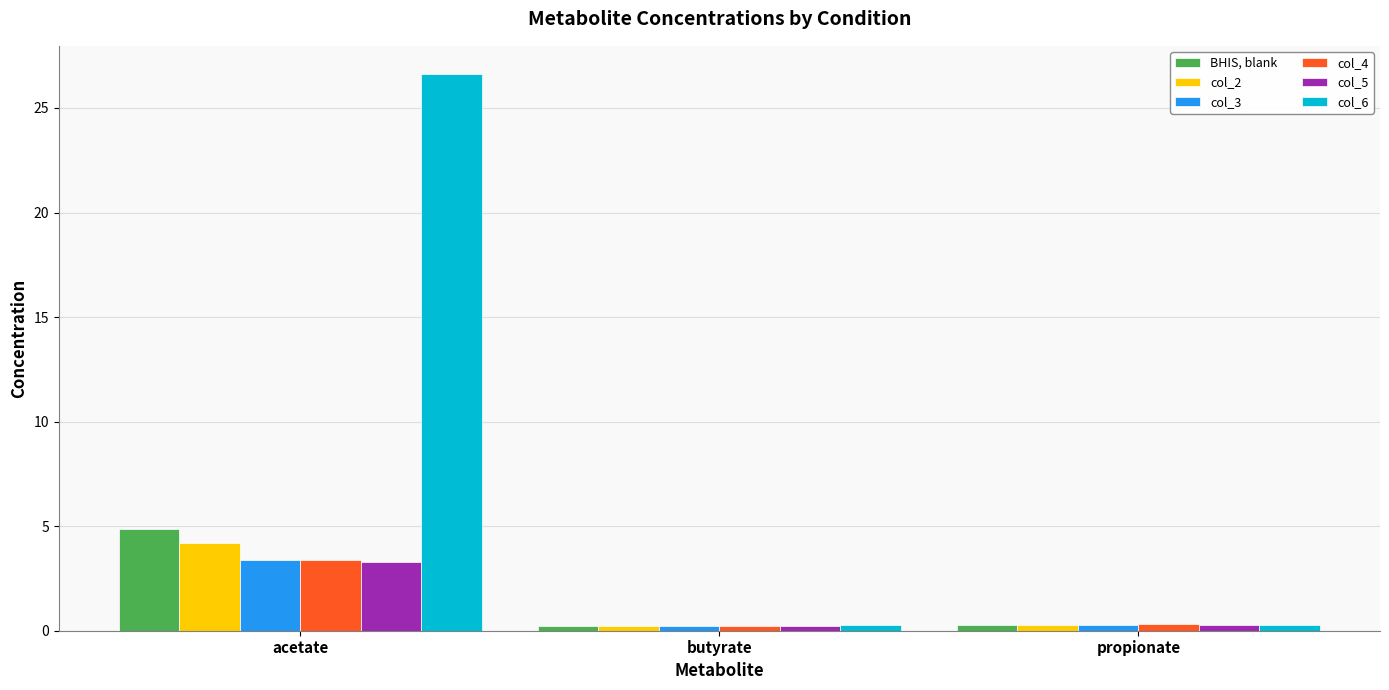

What value does the col_6 series have at acetate?

26.6